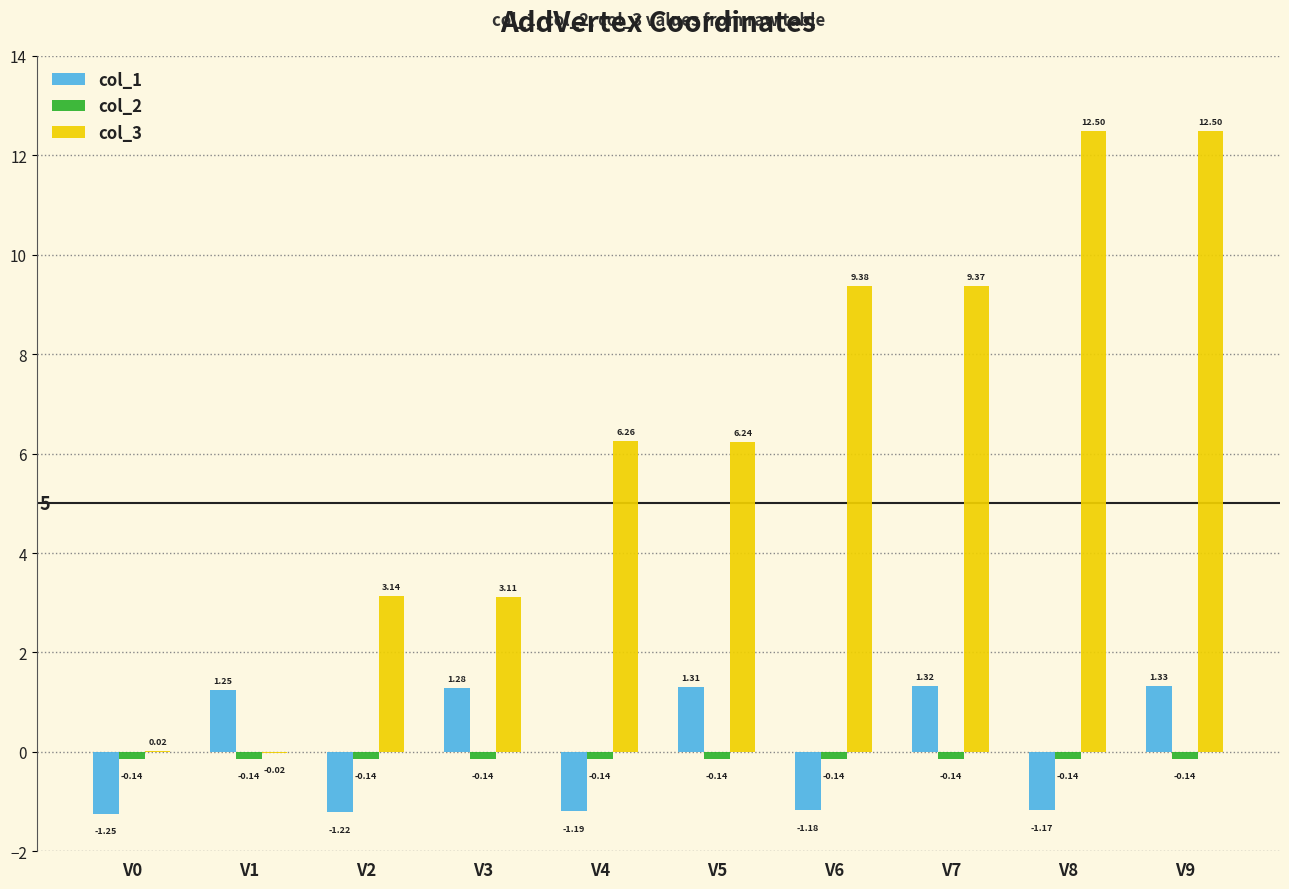

At which category is the sum across all series the highest?

V9